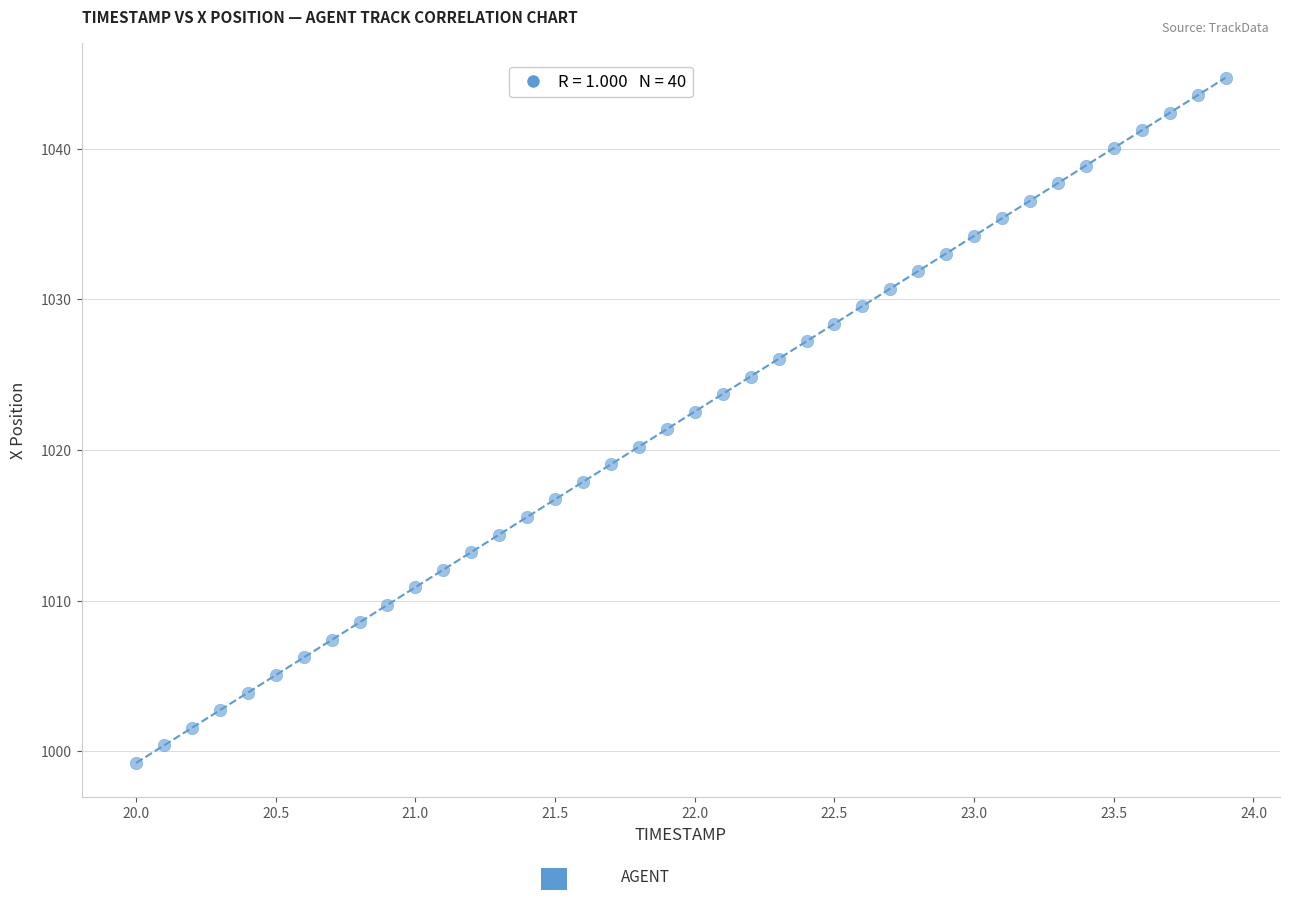

What is the range of Y values (max minus min)?

45.5